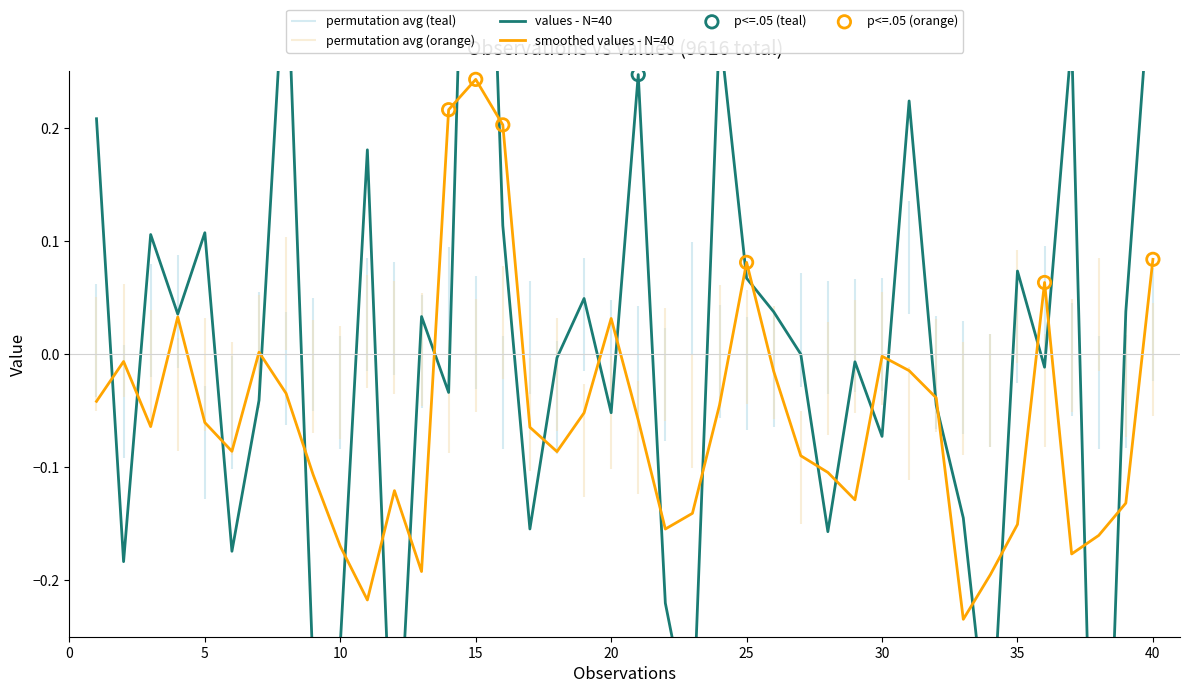

Between 16 and 8, which is larger?

8